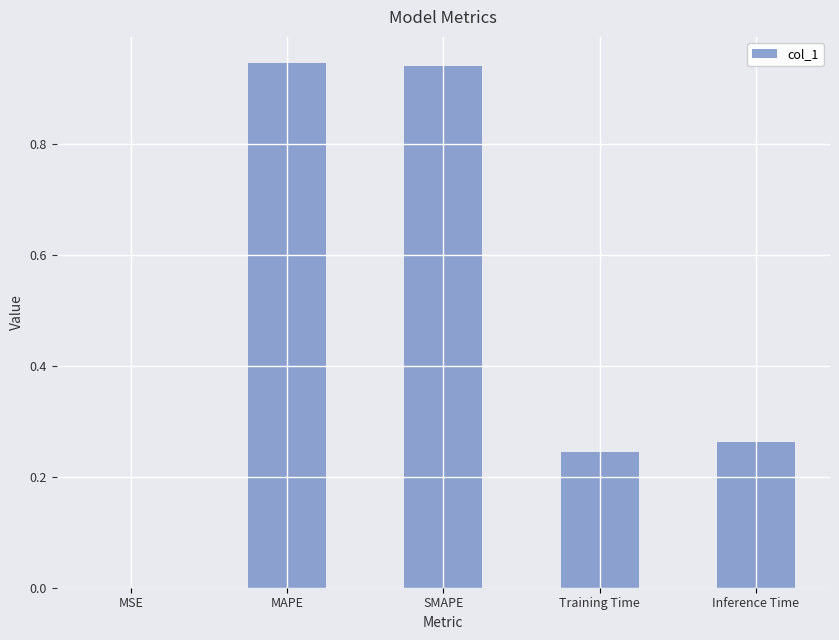

Are the bars grouped side by side (vs. stacked)?

No